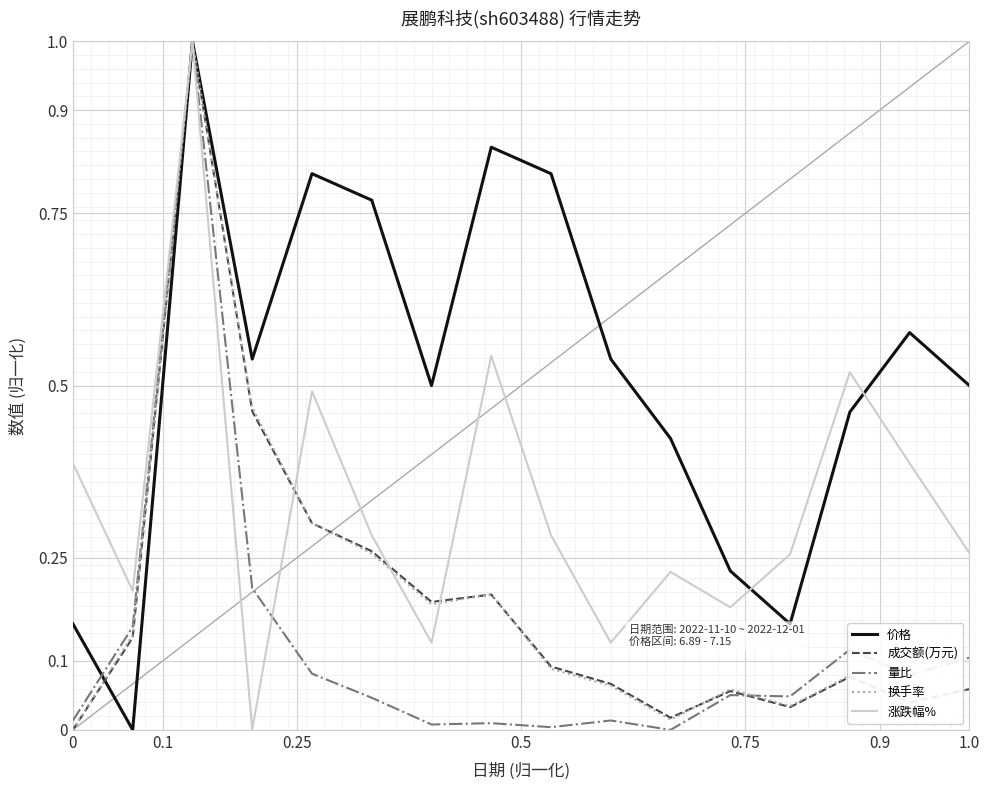

At how many categories does at least one series exceed 0?

16